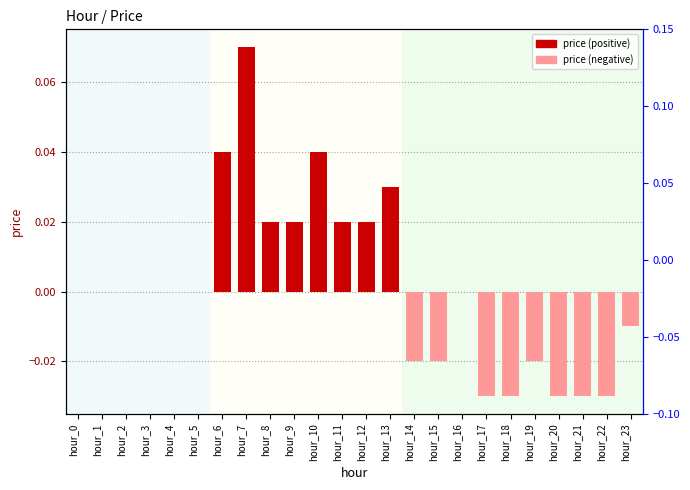

Between hour_17 and hour_4, which is larger?

hour_4